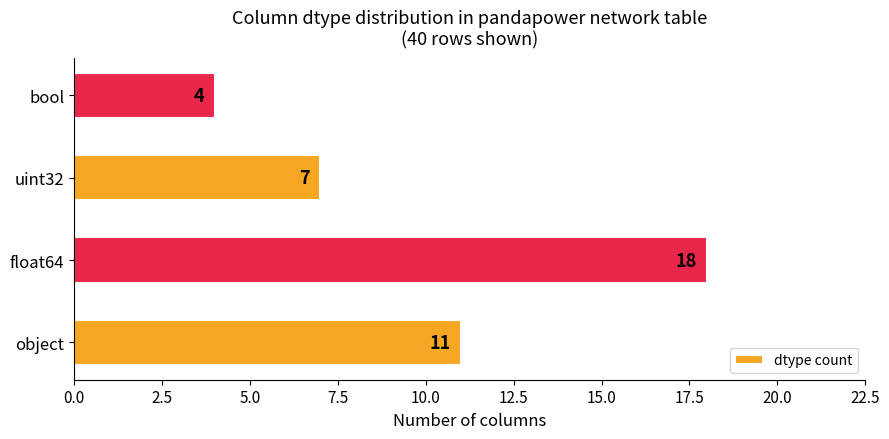

At which label is the value closest to 11?

object